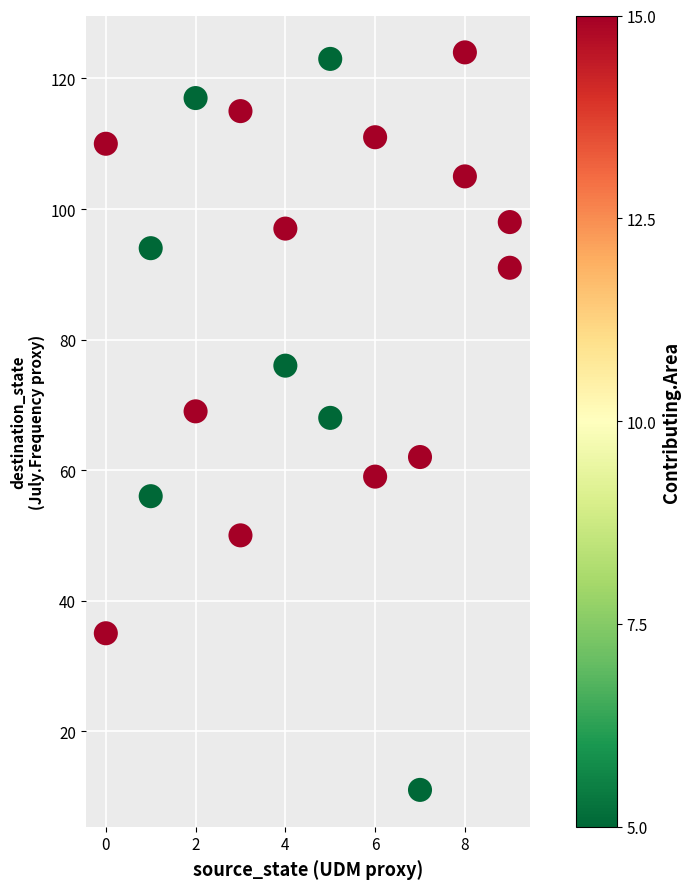

What is the range of Y values (max minus min)?

113